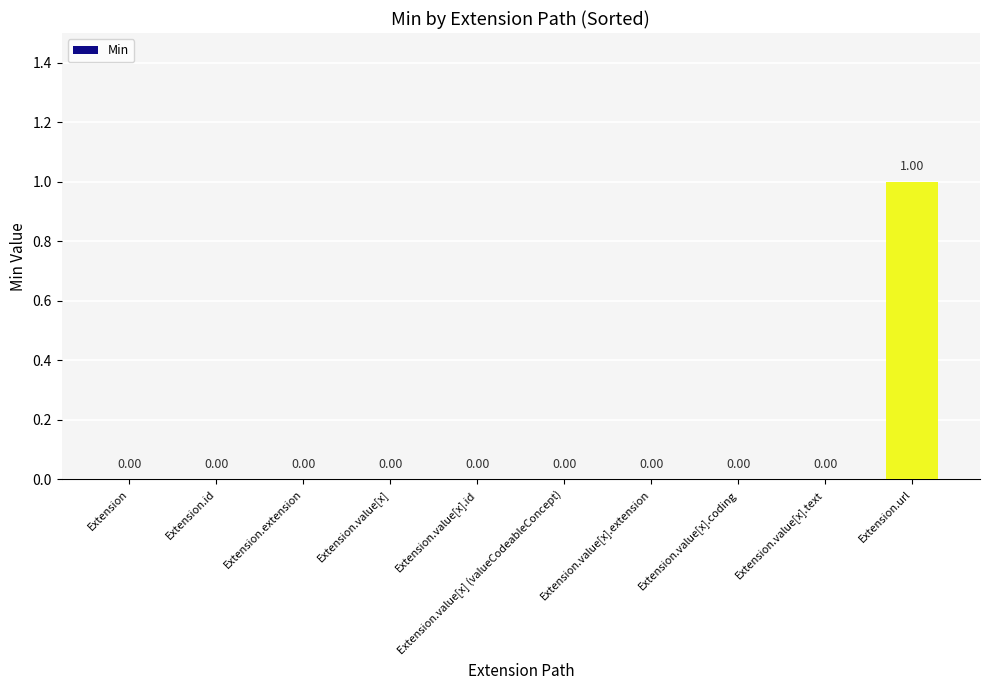

Which category has the highest value across all series?

Extension.url